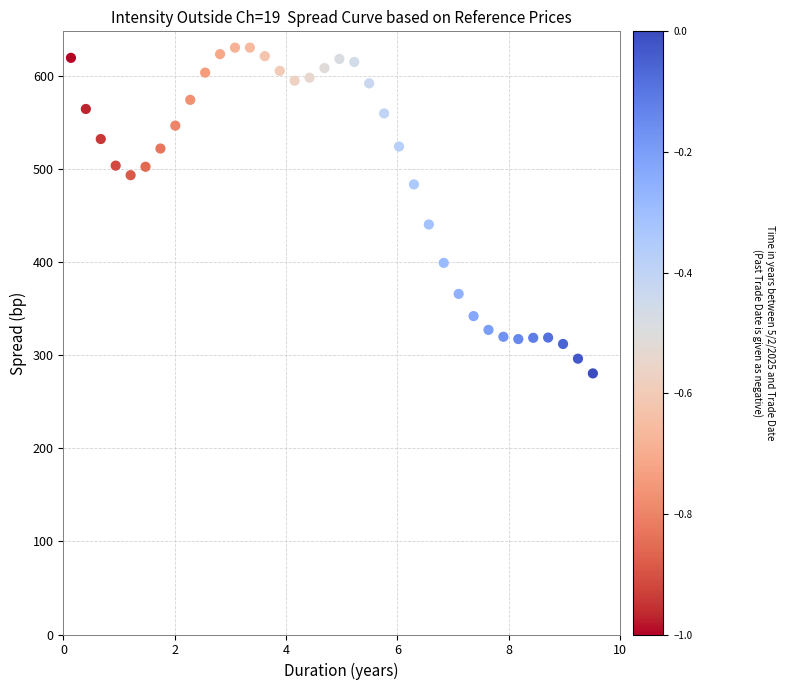

What Y value in the scatter plot is closest to 455?

440.6